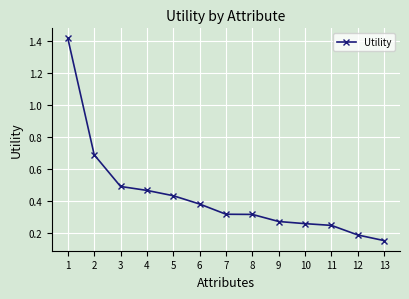

Is it true that the value at 2 is 0.7?

True